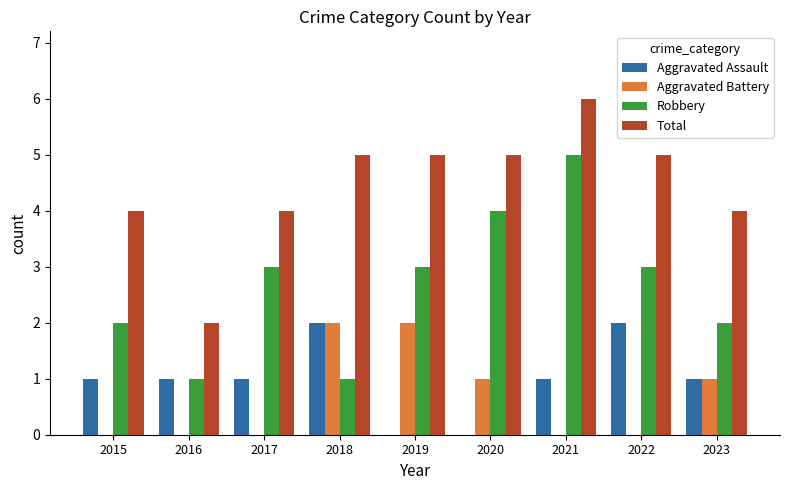

Reading left to right, list all the values displayed in this chart.

Aggravated Assault: 2015=1	2016=1	2017=1	2018=2	2019=0	2020=0	2021=1	2022=2	2023=1
Aggravated Battery: 2015=0	2016=0	2017=0	2018=2	2019=2	2020=1	2021=0	2022=0	2023=1
Robbery: 2015=2	2016=1	2017=3	2018=1	2019=3	2020=4	2021=5	2022=3	2023=2
Total: 2015=4	2016=2	2017=4	2018=5	2019=5	2020=5	2021=6	2022=5	2023=4